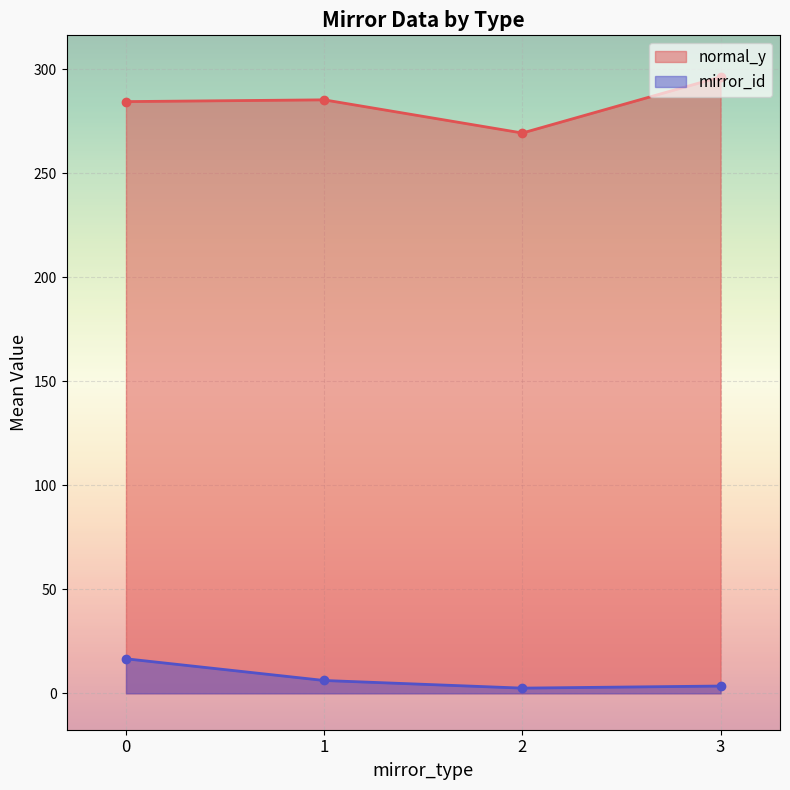

Which series has the largest total across all categories?

normal_y